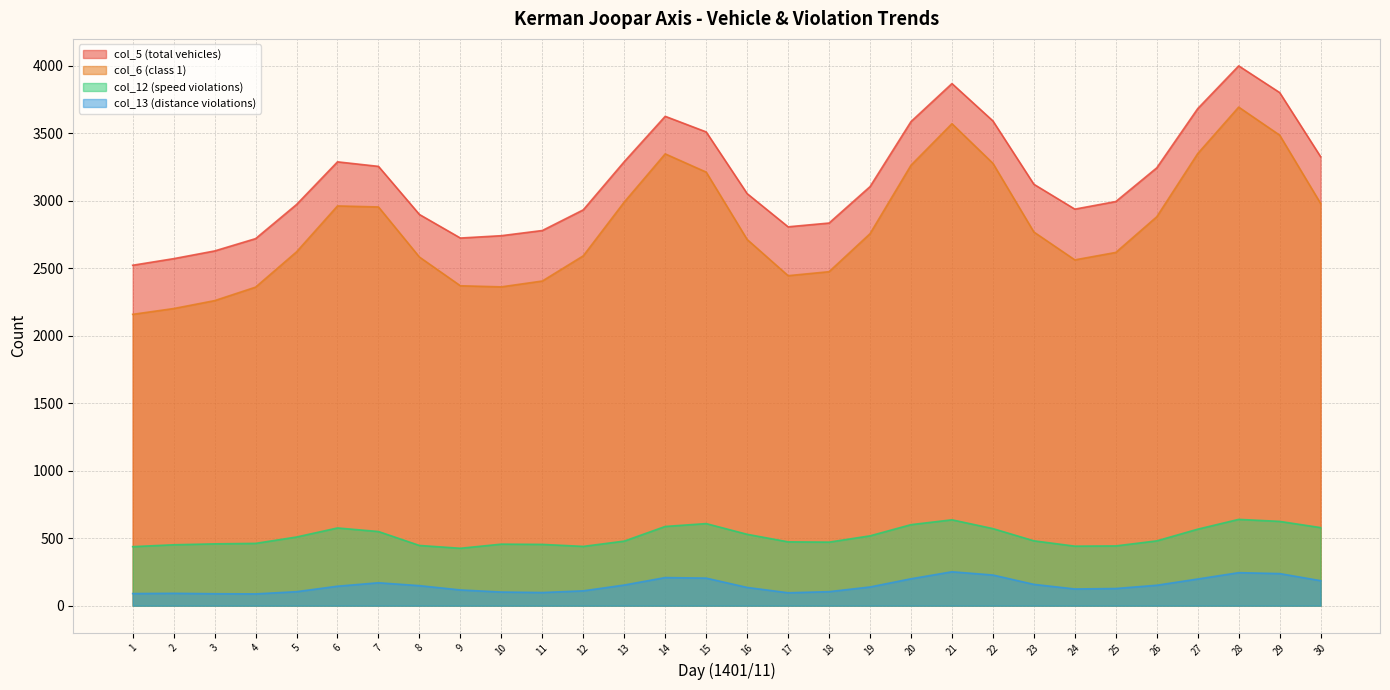

True or false: col_6 (class 1) and col_12 (speed violations) intersect in this chart.

False